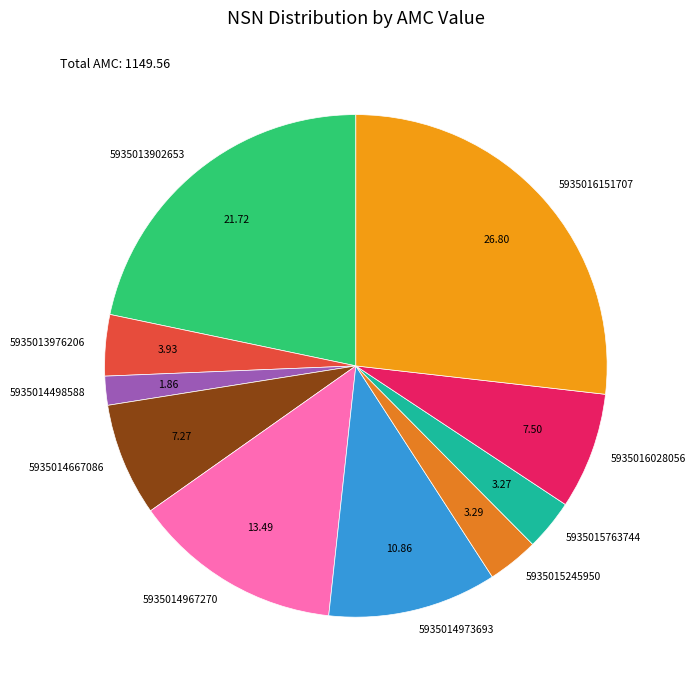

Is there any slice that represents more than half of the pie?

No